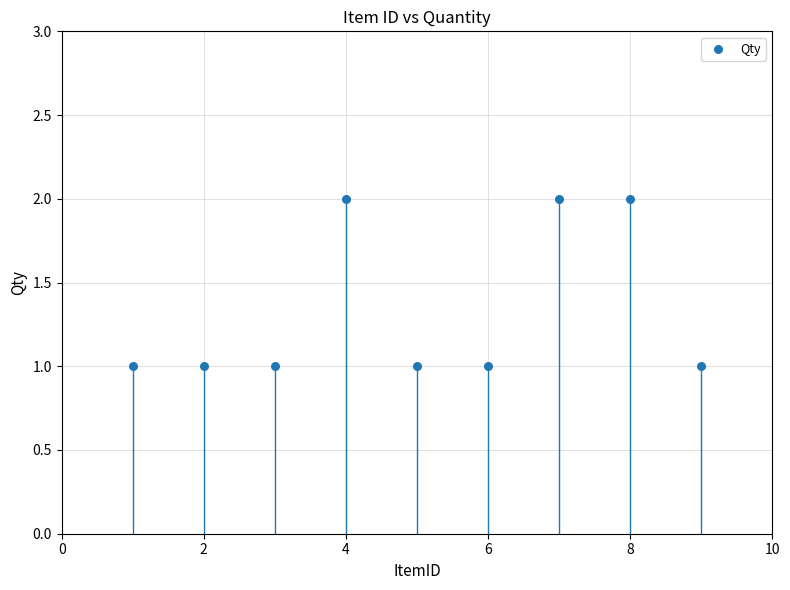

What is the range of X values (max minus min)?

8